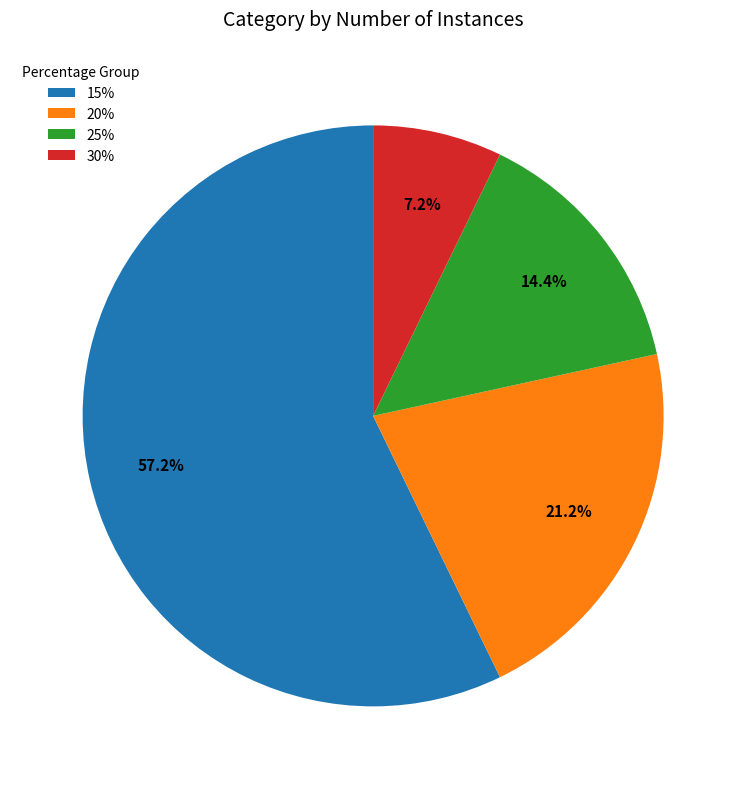

How much of the chart is everything except 25%?

85.6%